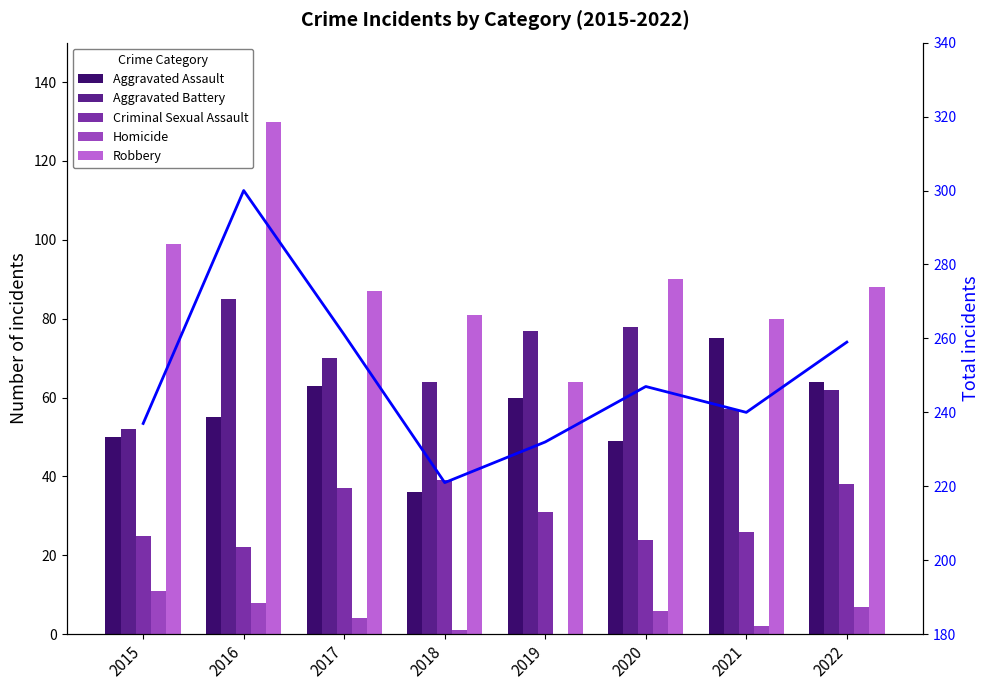

The value of Total at 2020 is 146. True or false?

False